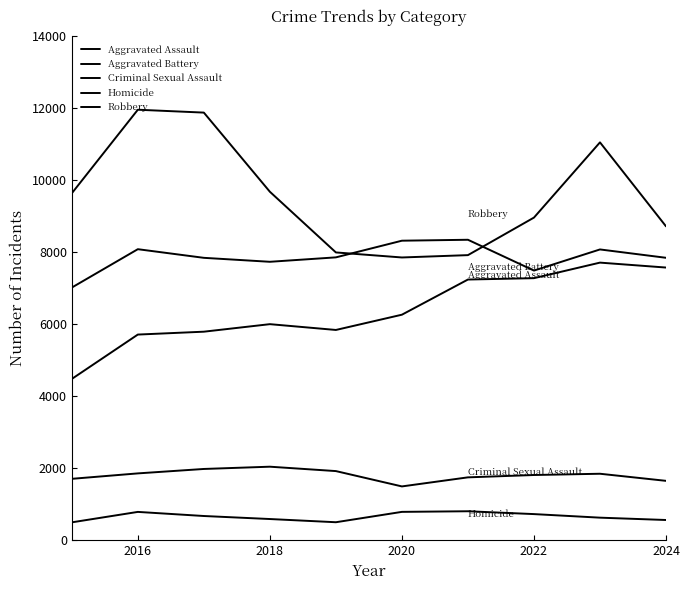

What is the lowest value of the Aggravated Battery series?

7019